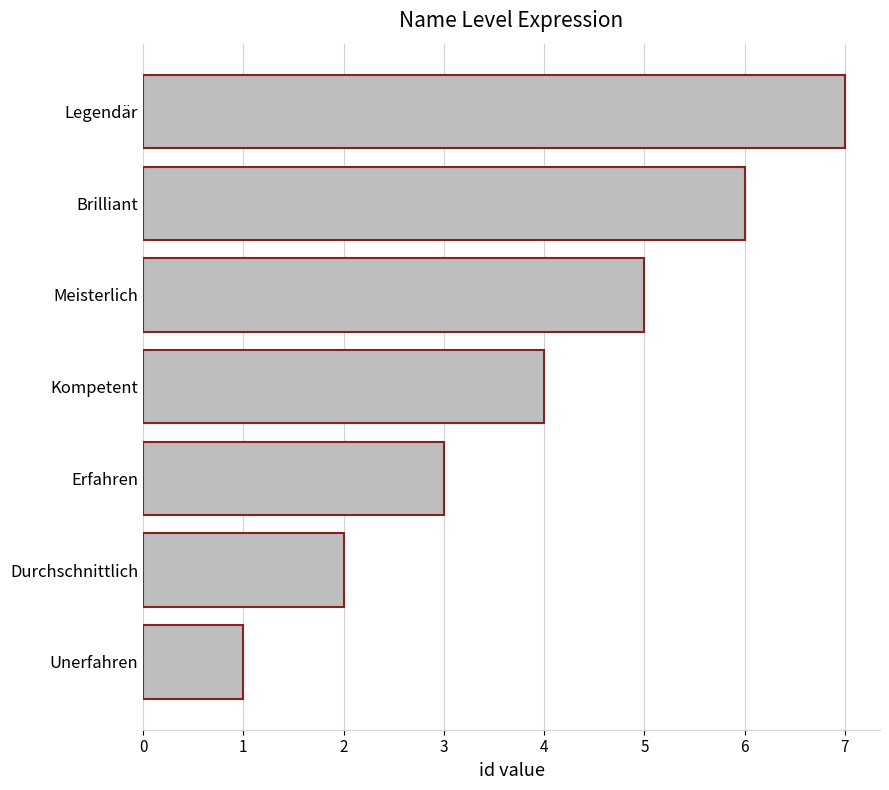

True or false: the data shows 4 at Kompetent.

True